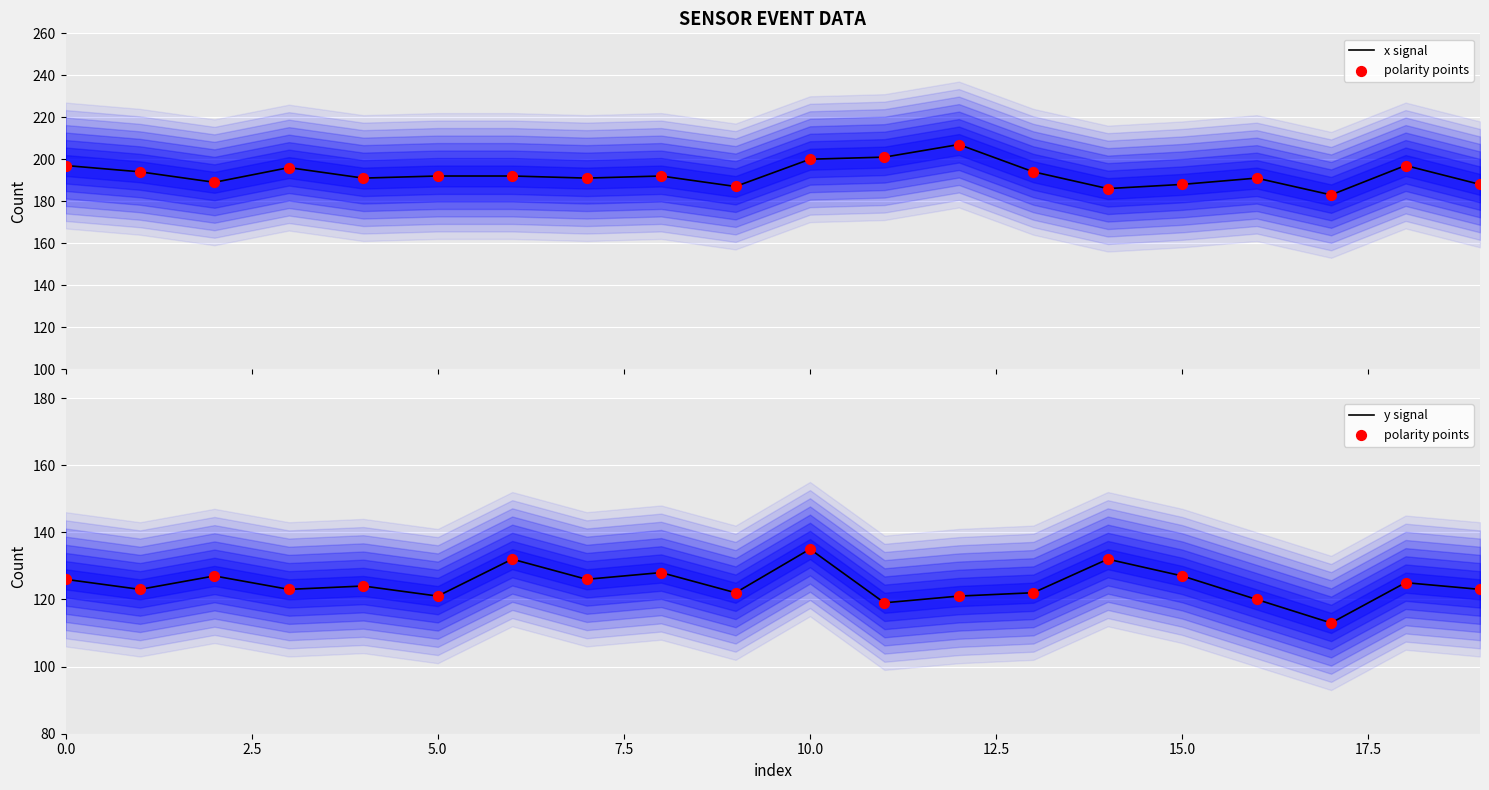

Which series reaches the maximum Y coordinate?

x signal